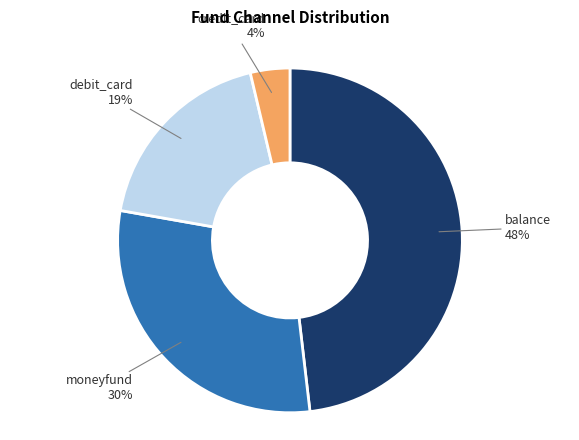

Is there a majority slice in this chart?

No